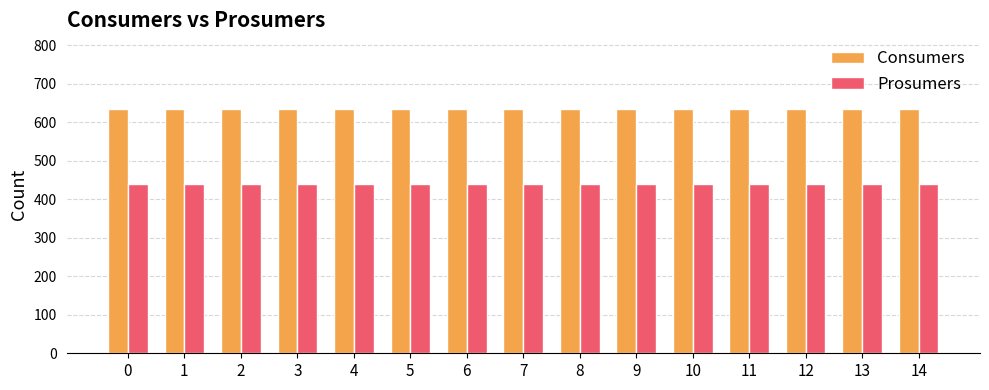

Rank the series at 0 from highest to lowest value.

Consumers, Prosumers